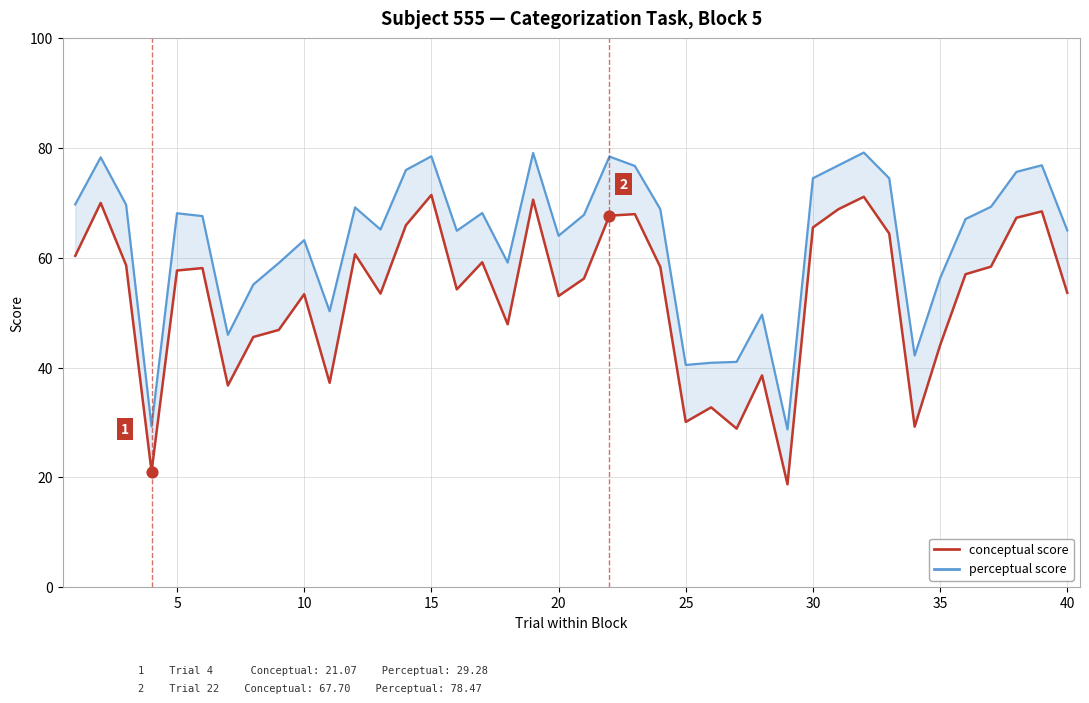

At how many categories does at least one series exceed 75?

10